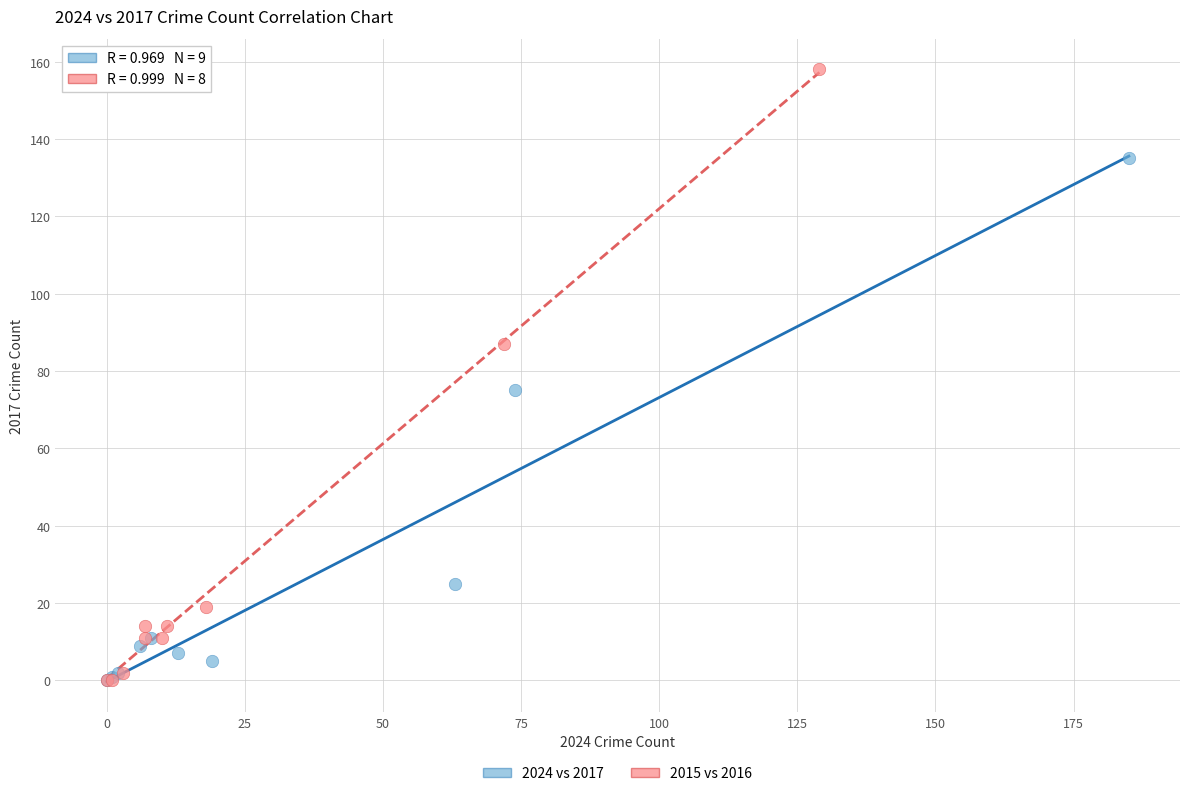

Which series reaches the maximum Y coordinate?

2015 vs 2016